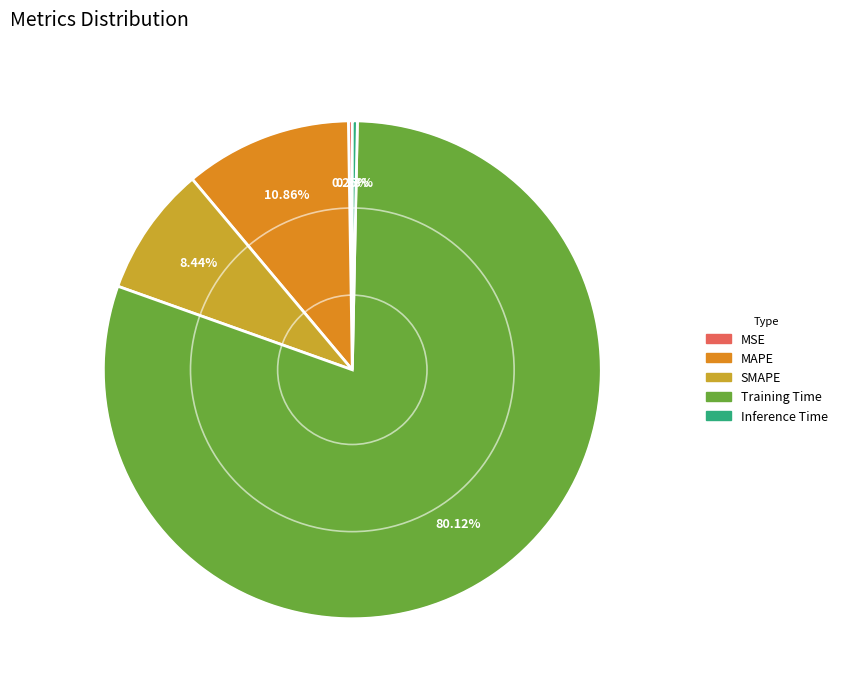

How much of the chart is everything except MAPE?

89.1%